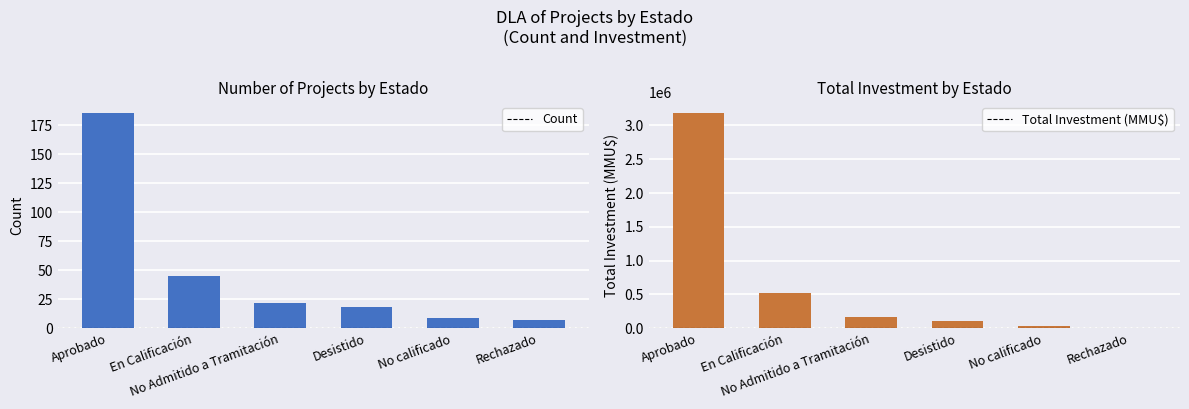

Which series has the largest total across all categories?

Total Investment (MMU$)